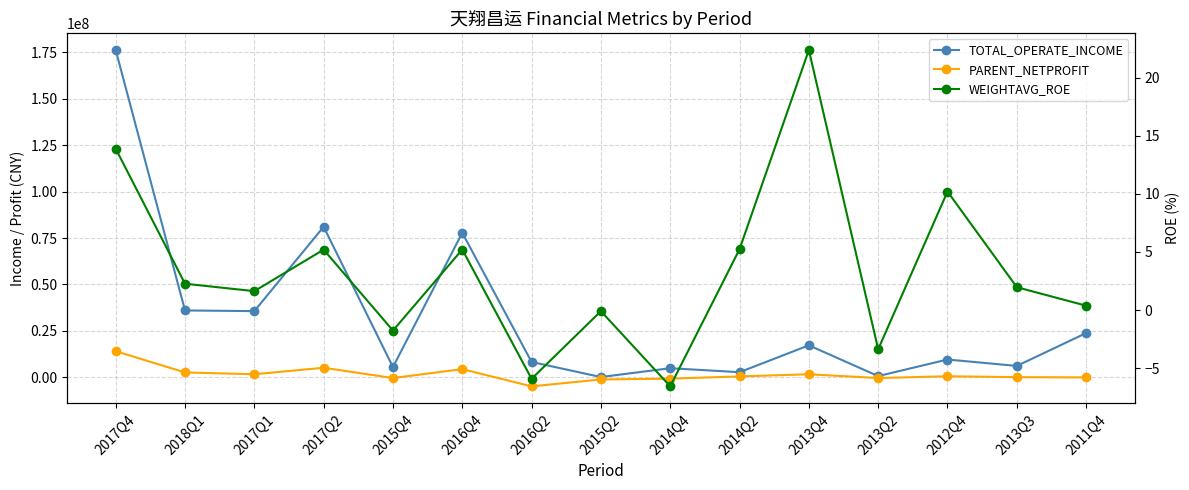

Where is the first local minimum for PARENT_NETPROFIT?

2017Q1